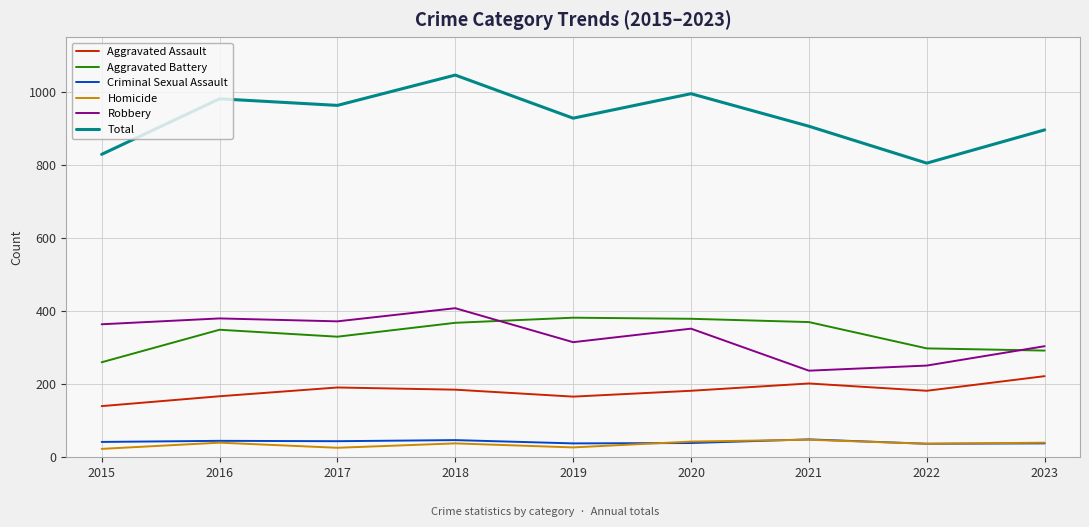

True or false: Criminal Sexual Assault and Robbery cross at least once.

False